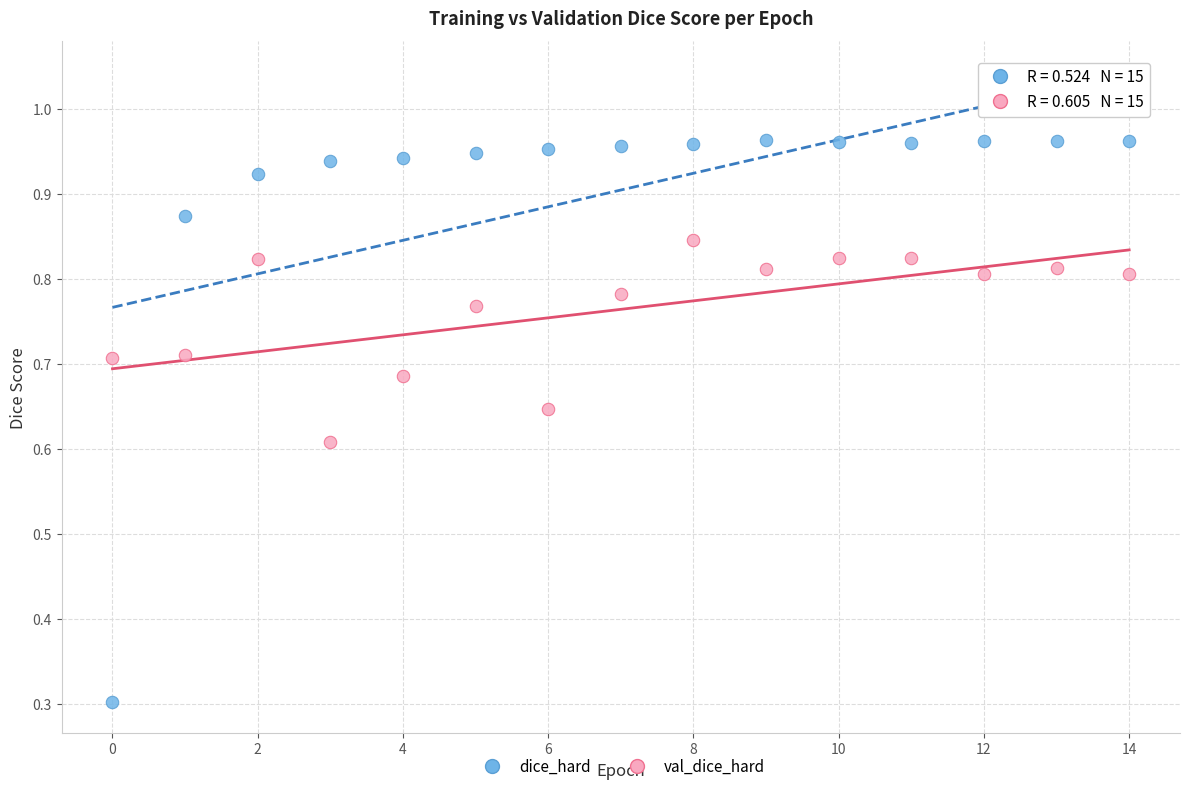

Which series contains the lowest Y value?

dice_hard